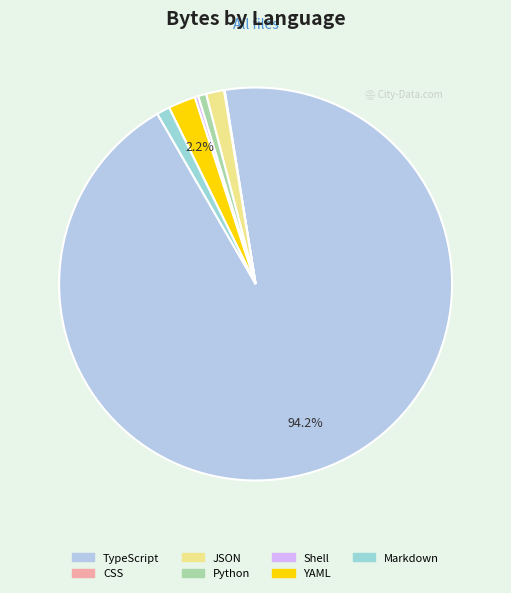

Is the sum of TypeScript and JSON greater than half?

Yes